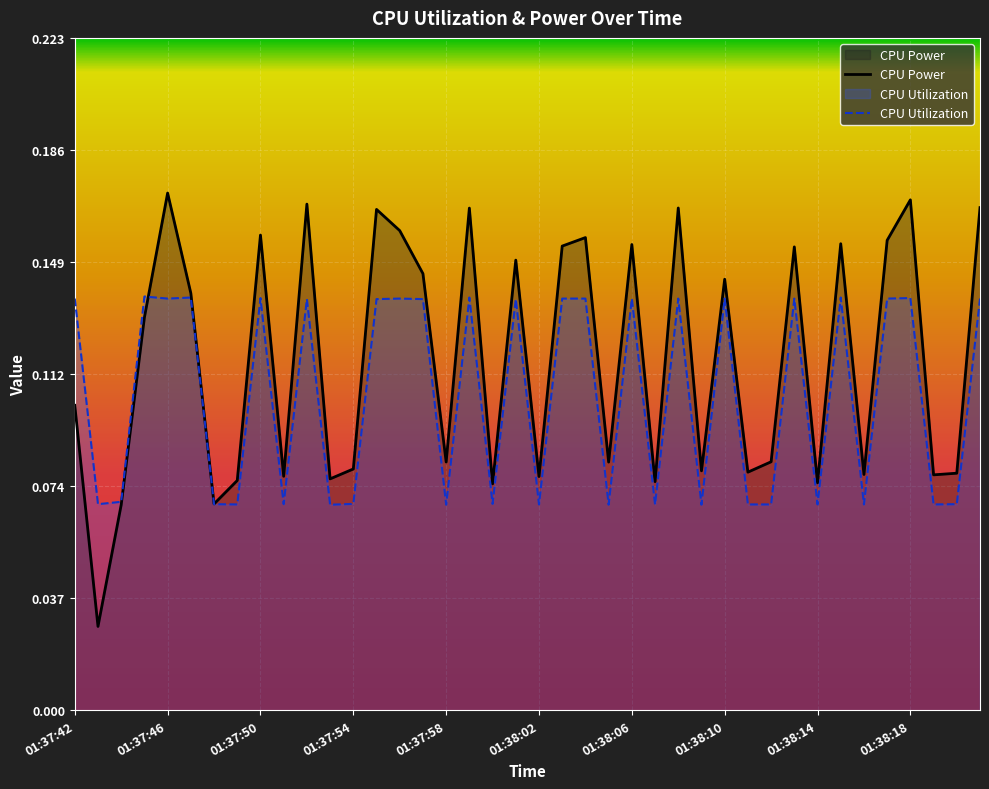

Reading left to right, list all the values displayed in this chart.

CPU Power: 0.1	0.0	0.1	0.1	0.2	0.1	0.1	0.1	0.2	0.1	0.2	0.1	0.1	0.2	0.2	0.1	0.1	0.2	0.1	0.1	0.1	0.2	0.2	0.1	0.2	0.1	0.2	0.1	0.1	0.1	0.1	0.2	0.1	0.2	0.1	0.2	0.2	0.1	0.1	0.2
CPU Utilization: 0.1	0.1	0.1	0.1	0.1	0.1	0.1	0.1	0.1	0.1	0.1	0.1	0.1	0.1	0.1	0.1	0.1	0.1	0.1	0.1	0.1	0.1	0.1	0.1	0.1	0.1	0.1	0.1	0.1	0.1	0.1	0.1	0.1	0.1	0.1	0.1	0.1	0.1	0.1	0.1